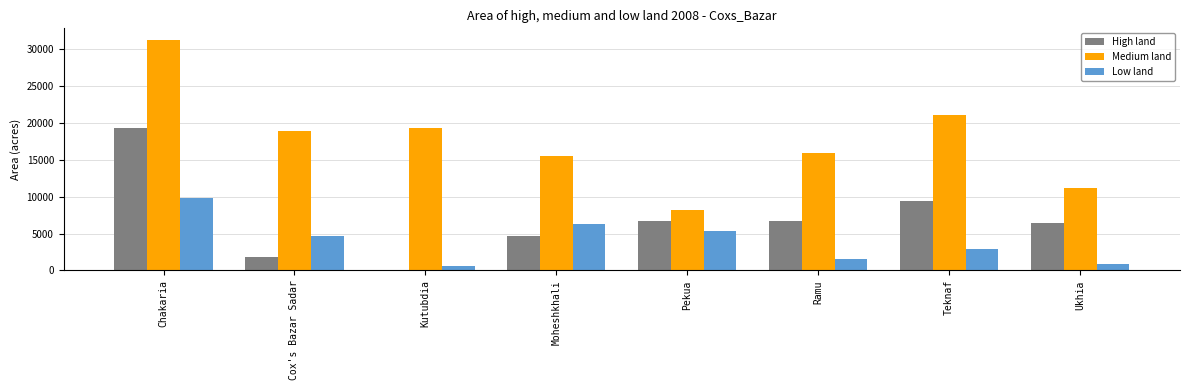

Between Cox's Bazar Sadar and Ukhia, which series saw the biggest shift?

Medium land